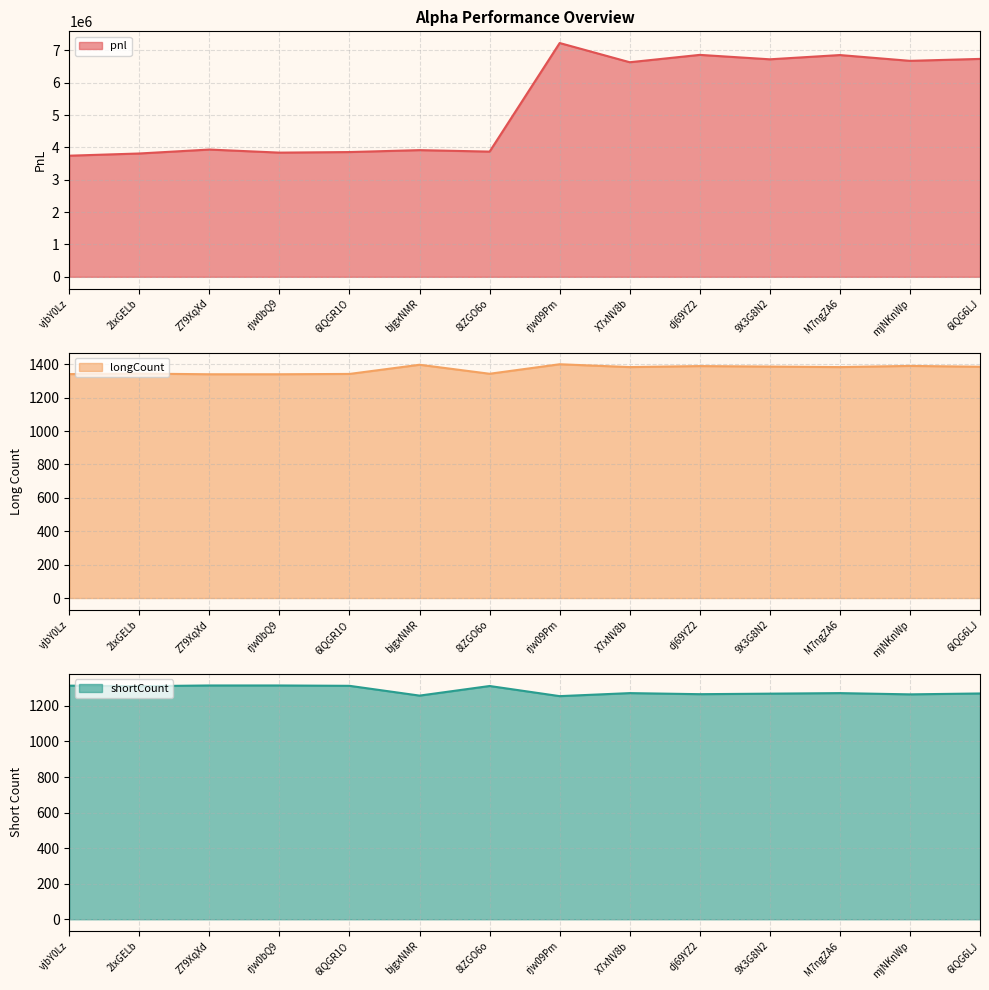

True or false: shortCount and longCount cross at least once.

False